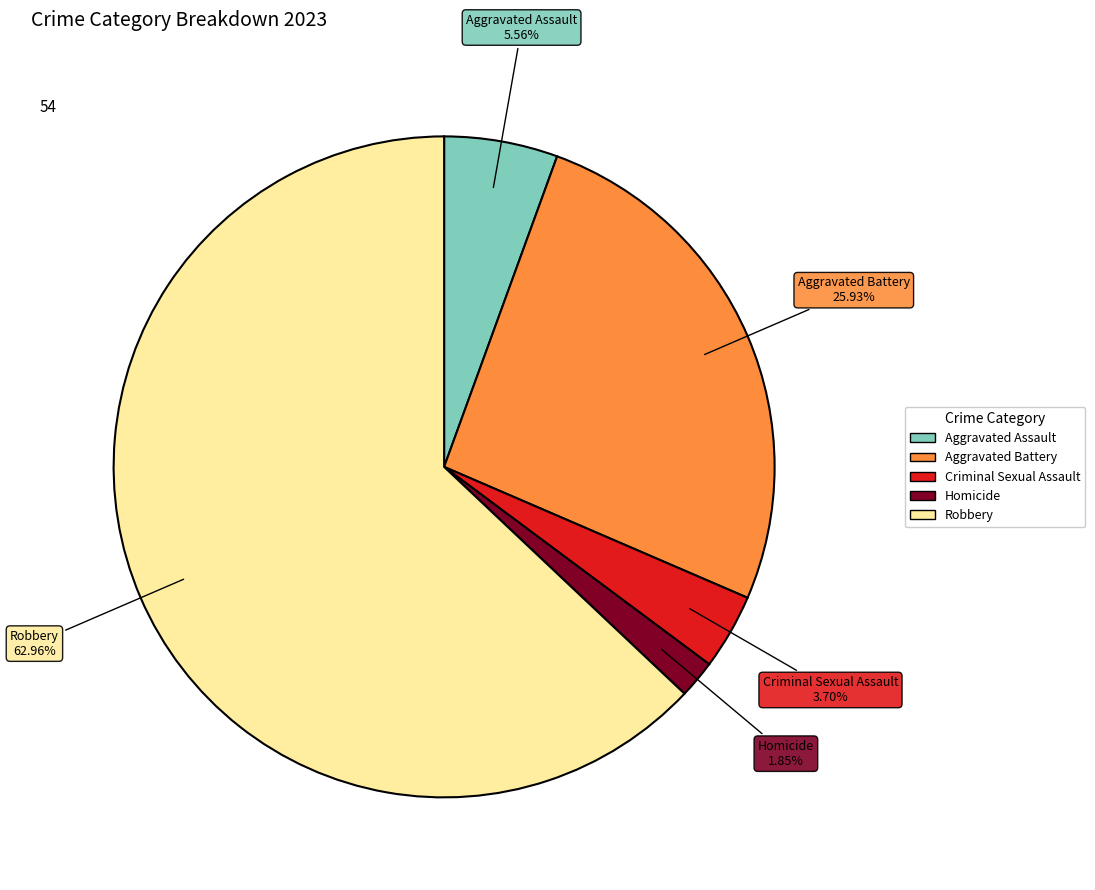

To the nearest percent, what is the difference between the Aggravated Assault and Criminal Sexual Assault slice percentages?

2%